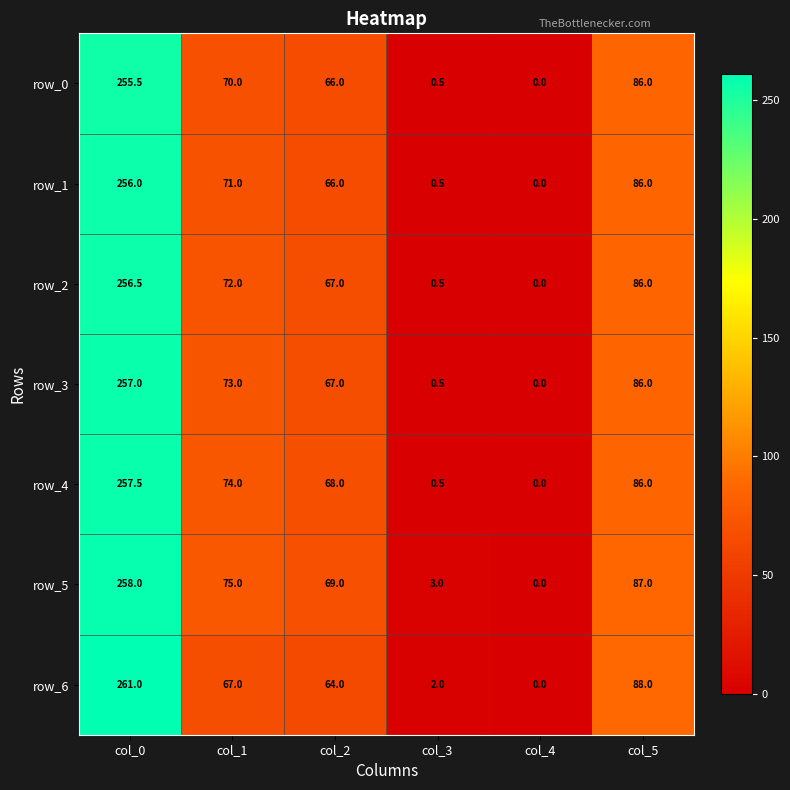

How many series are shown in this chart?

7